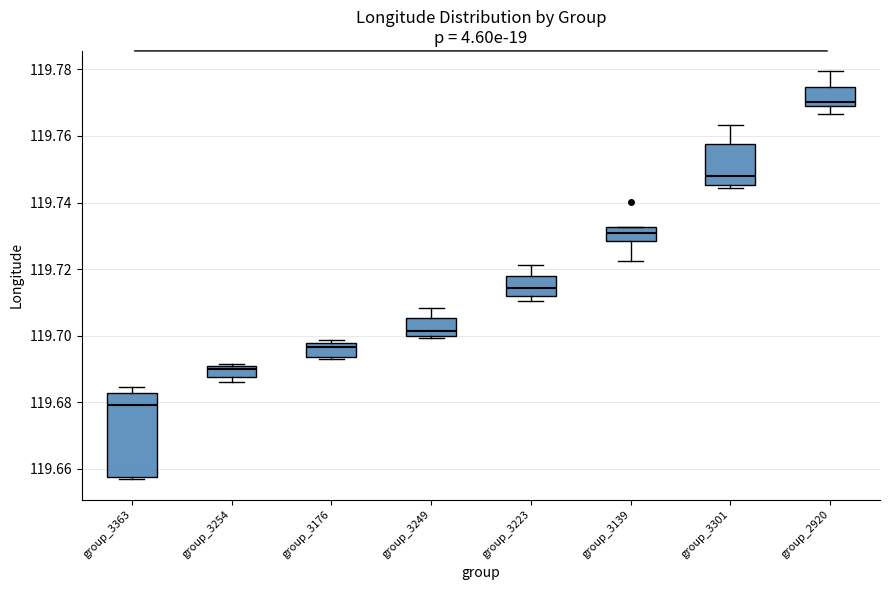

Comparing the boxes themselves (not the whiskers), which one is the tallest?

group_3363